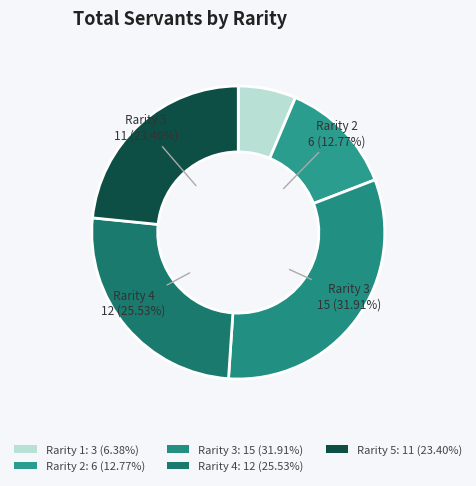

Combined, what portion of the pie is Rarity 2 and Rarity 3?

44.7%